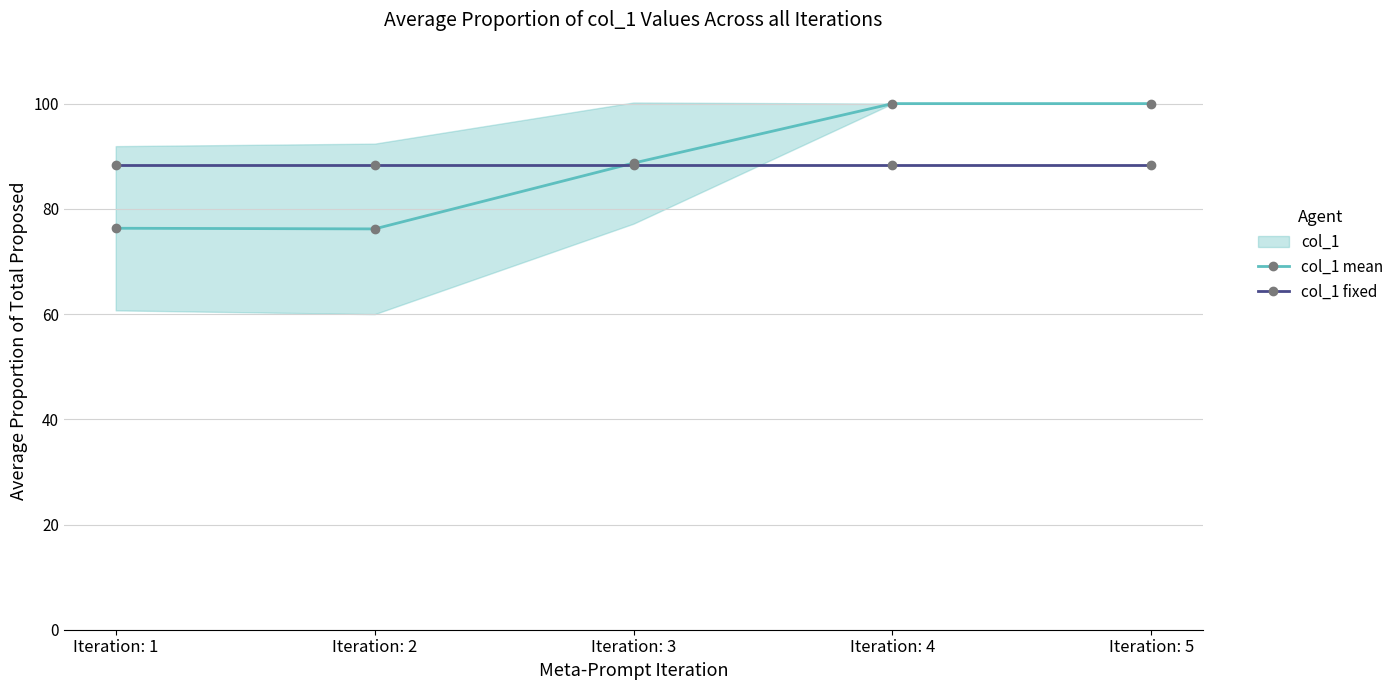

Is it true that col_1 mean equals 100.0 at Iteration: 4?

True